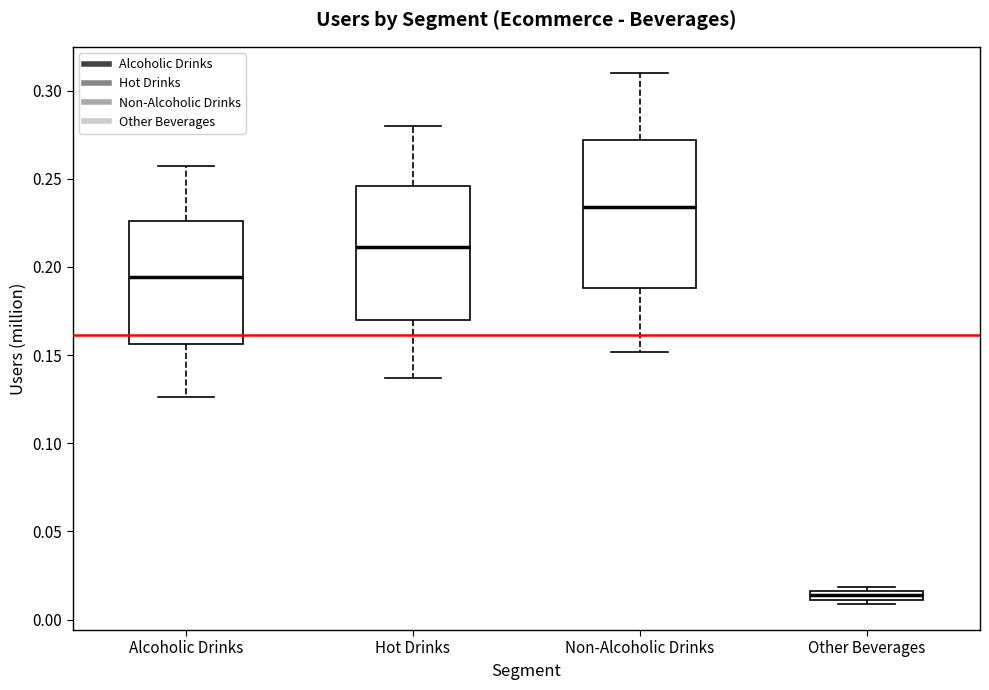

Which box's median line is the lowest?

Other Beverages